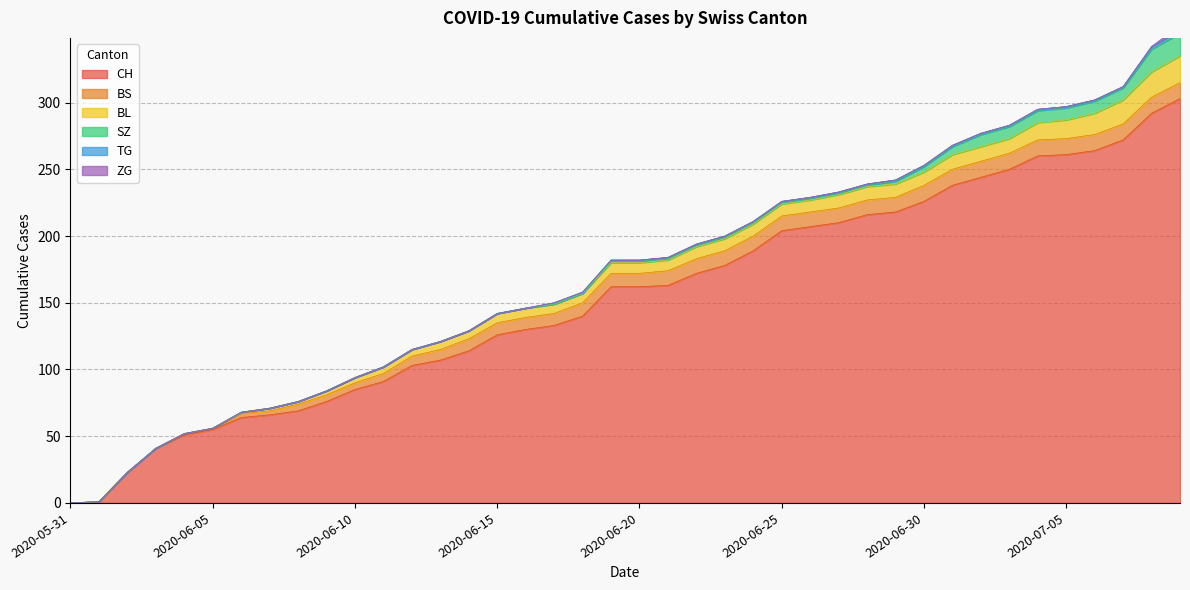

Between 2020-06-20 and 2020-07-05, which is larger?

2020-07-05